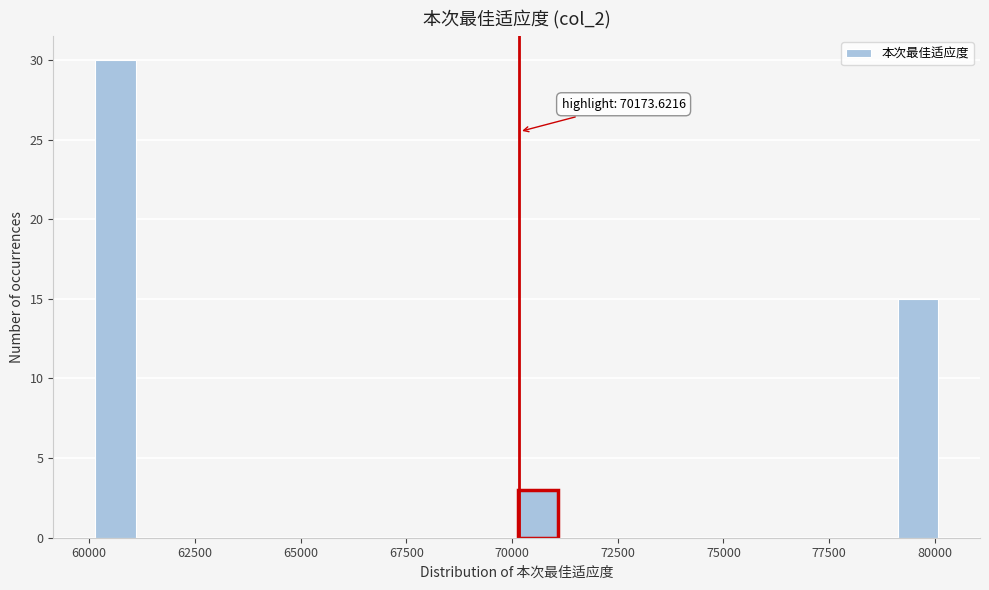

Read against the x-axis, roughly where is the centre of the tallest bar?

60500